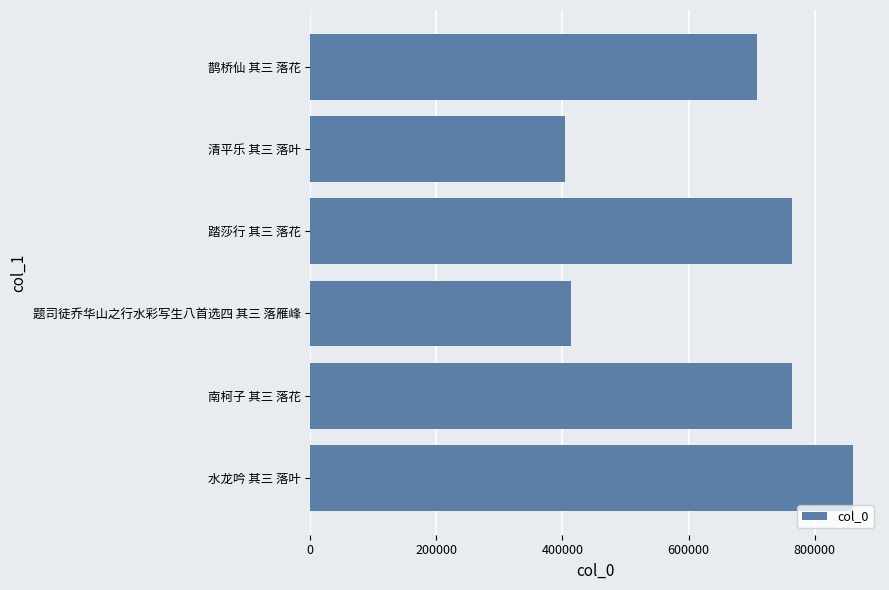

What is the sum of the values at 鹊桥仙 其三 落花 and 踏莎行 其三 落花?

1471924